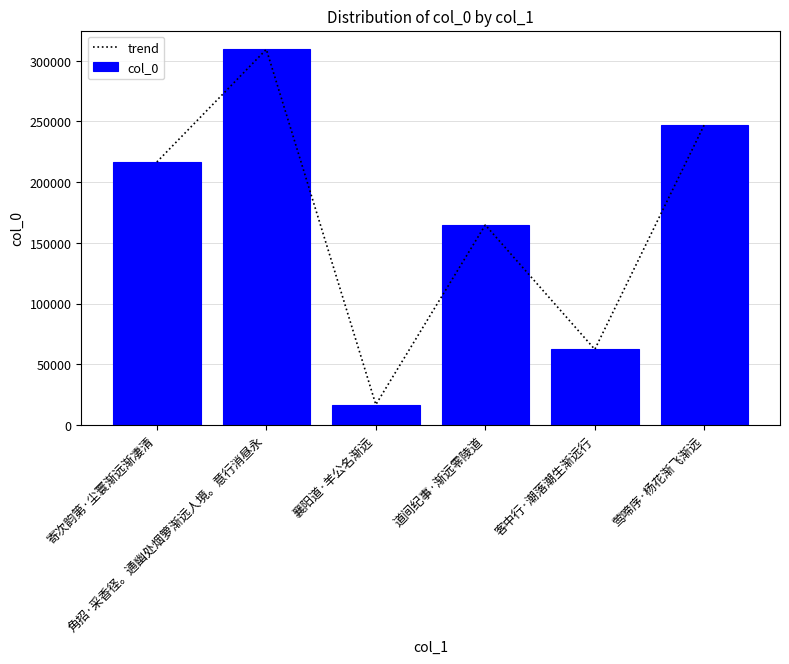

At which category is the sum across all series the highest?

角招·采香径。通幽处烟箩渐远人境。意行消昼永